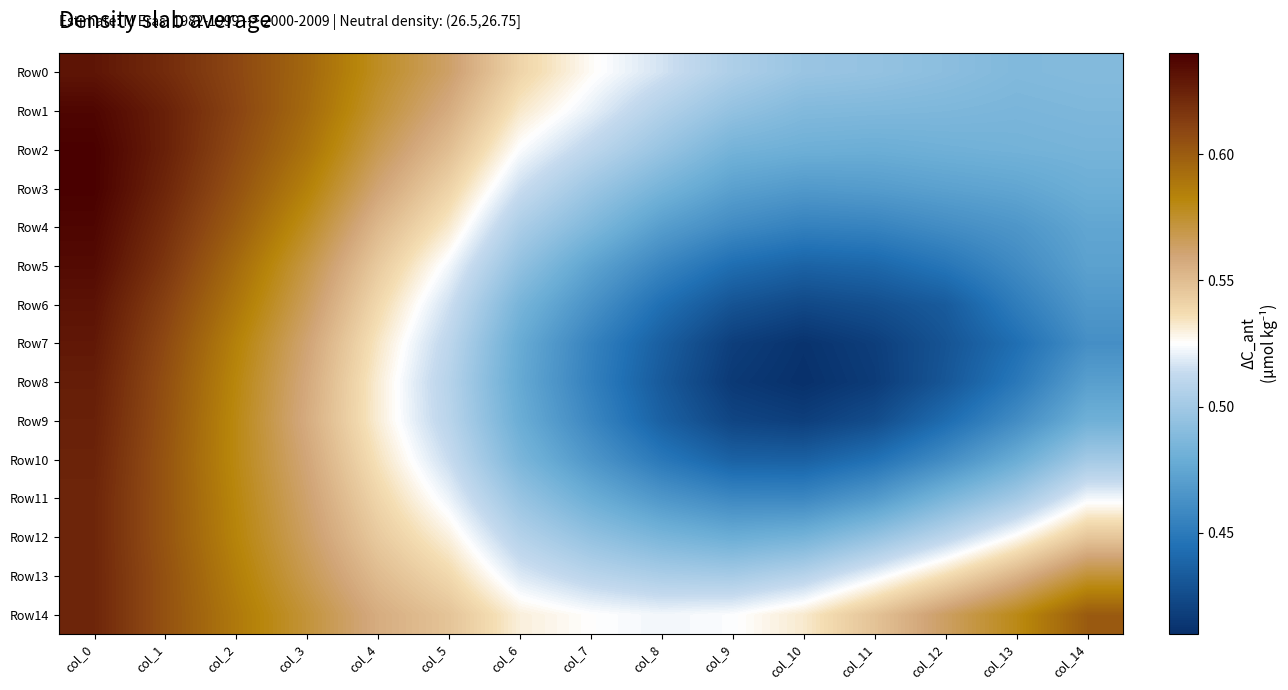

Which series has the largest total across all categories?

Row14